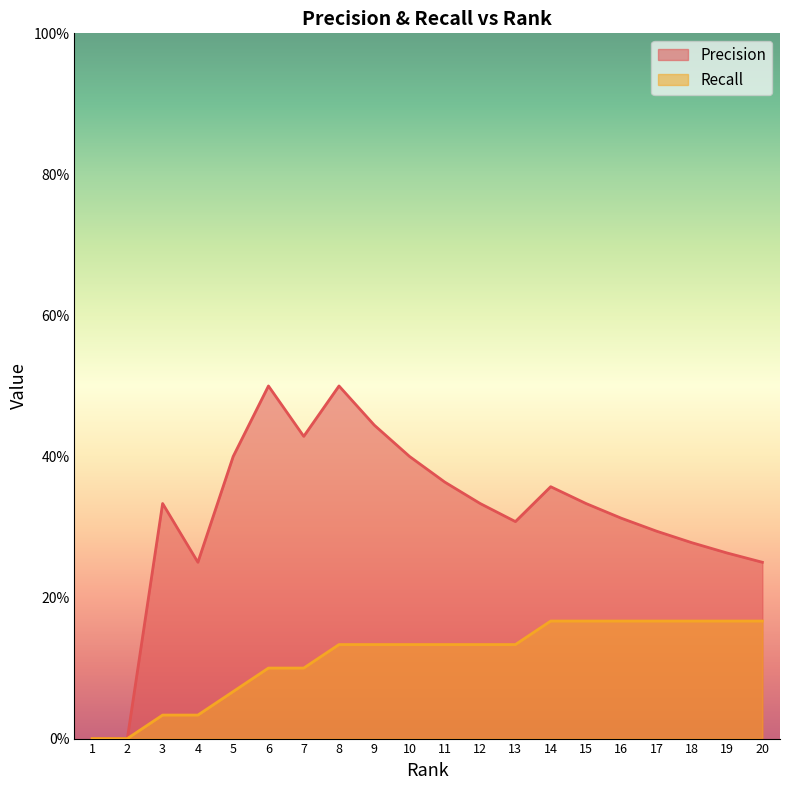

How many lines are shown in the chart?

2